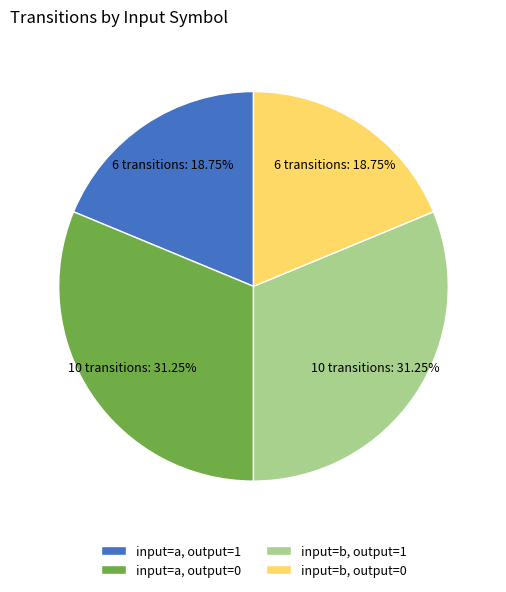

To the nearest percent, what is the average slice percentage?

25%